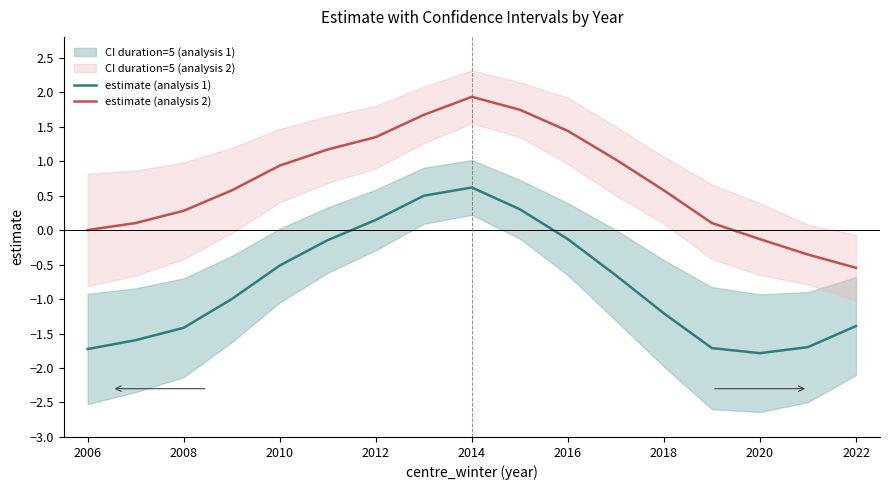

True or false: estimate (analysis 1) and estimate (analysis 2) intersect in this chart.

False